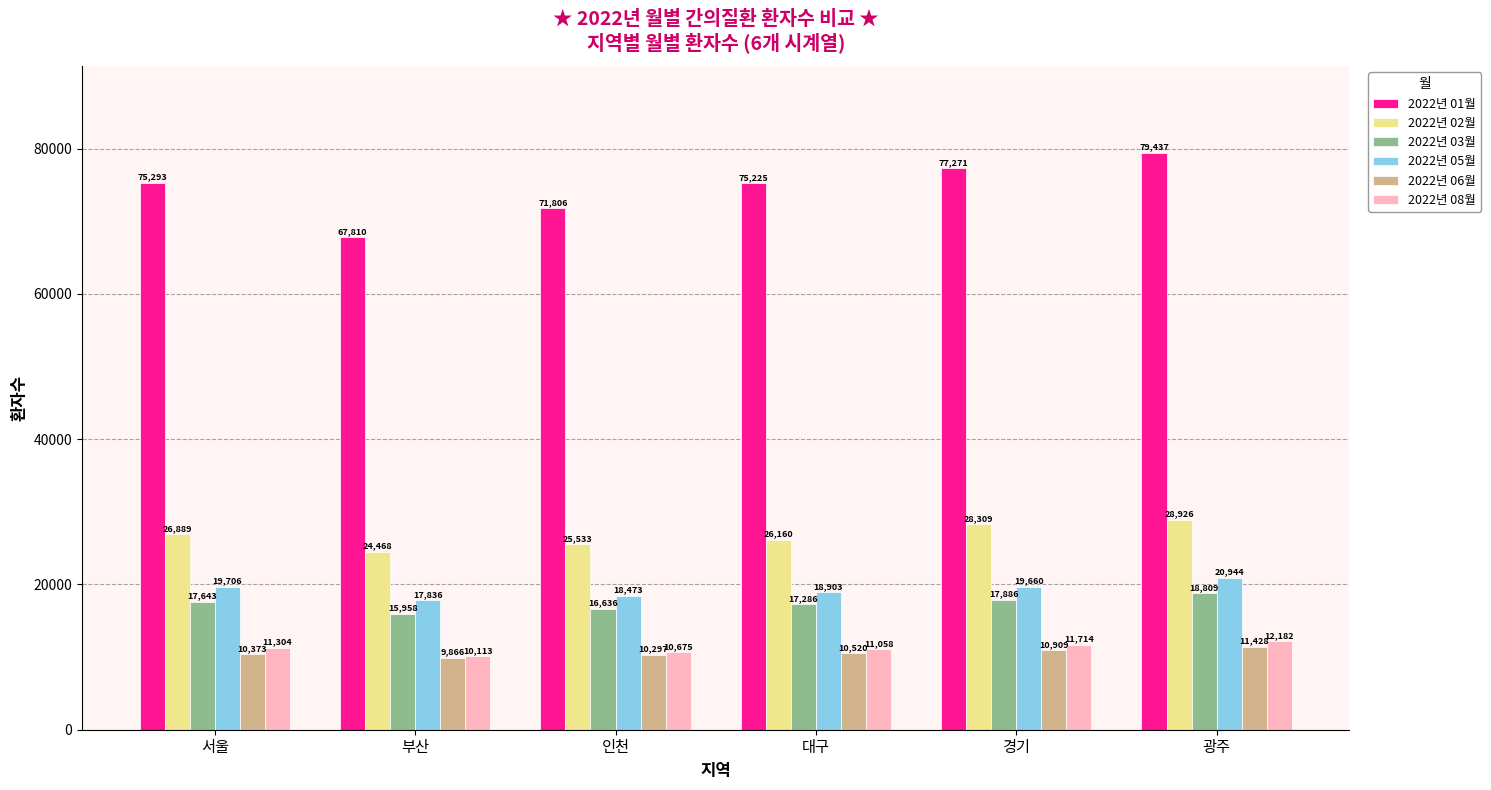

How many bars are there in each group?

6